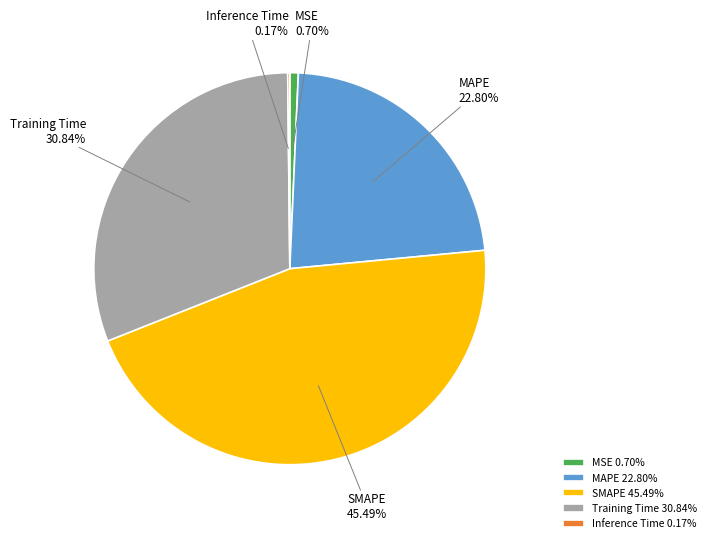

Does SMAPE represent more than half of the total?

No